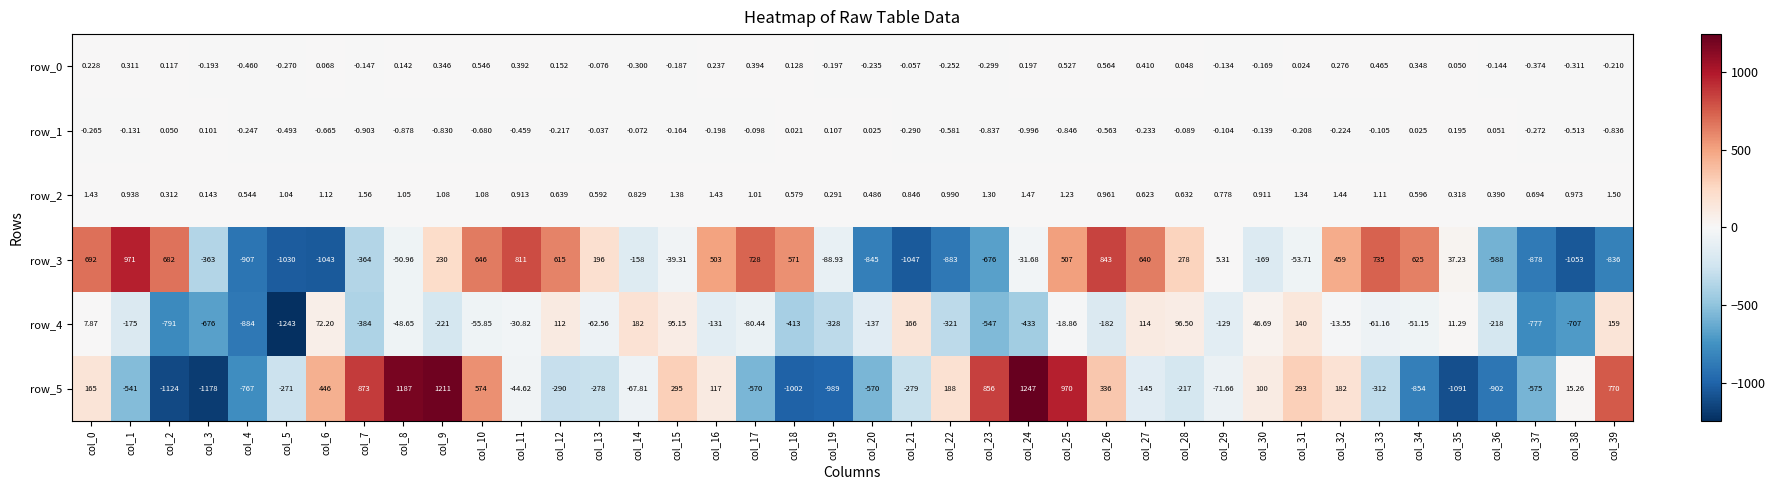

Is it true that row_0 equals -0.7 at col_4?

False